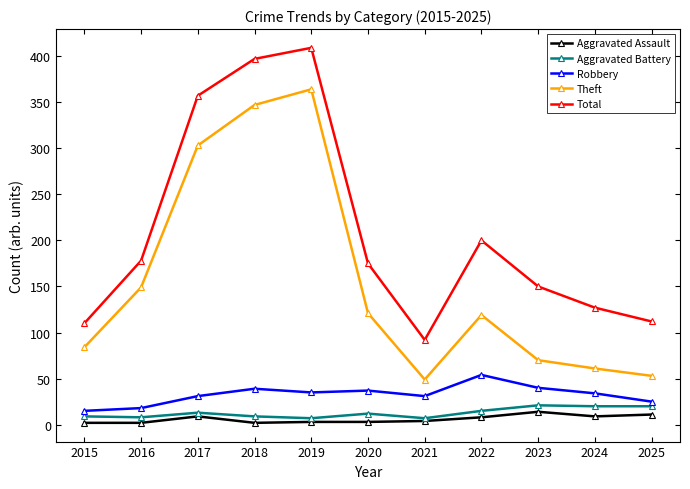

List the series in order of their peak value, highest first.

Total, Theft, Robbery, Aggravated Battery, Aggravated Assault